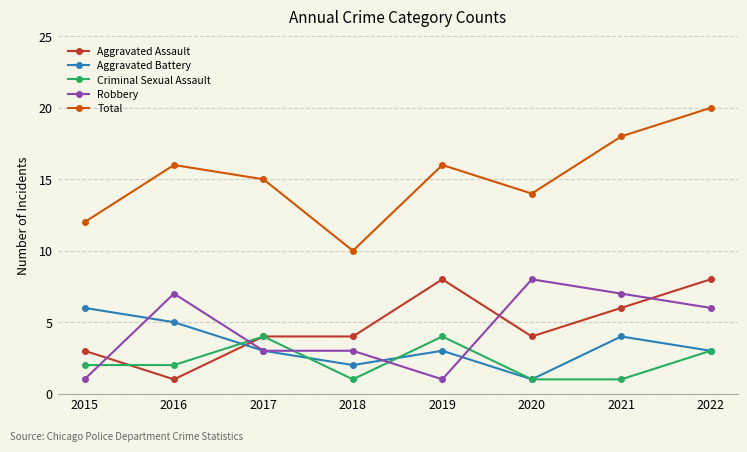

What is the approximate value of Aggravated Battery at 2016?

5